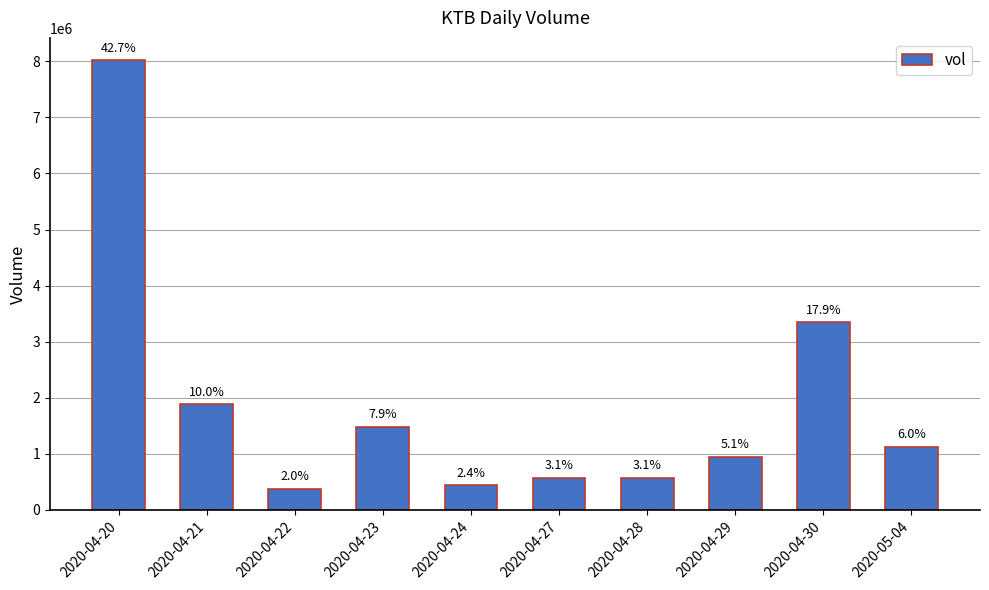

At which label is the value closest to 4198100?

2020-04-30